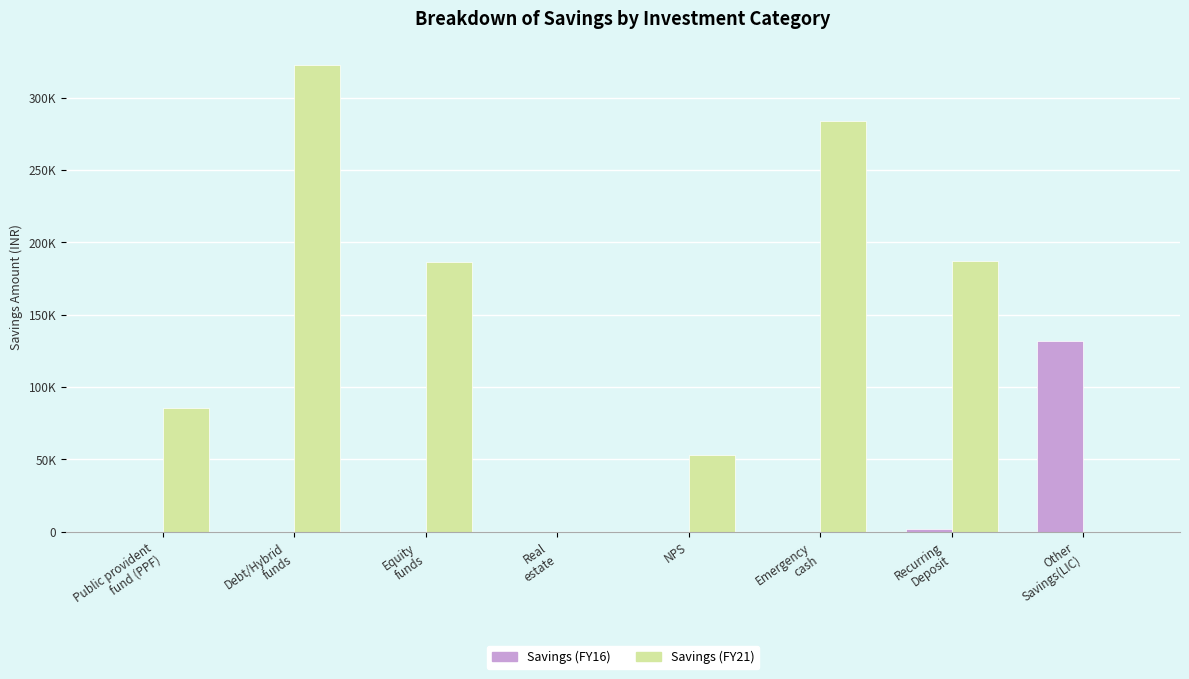

What are all the series names shown in the legend?

Savings (FY16), Savings (FY21)